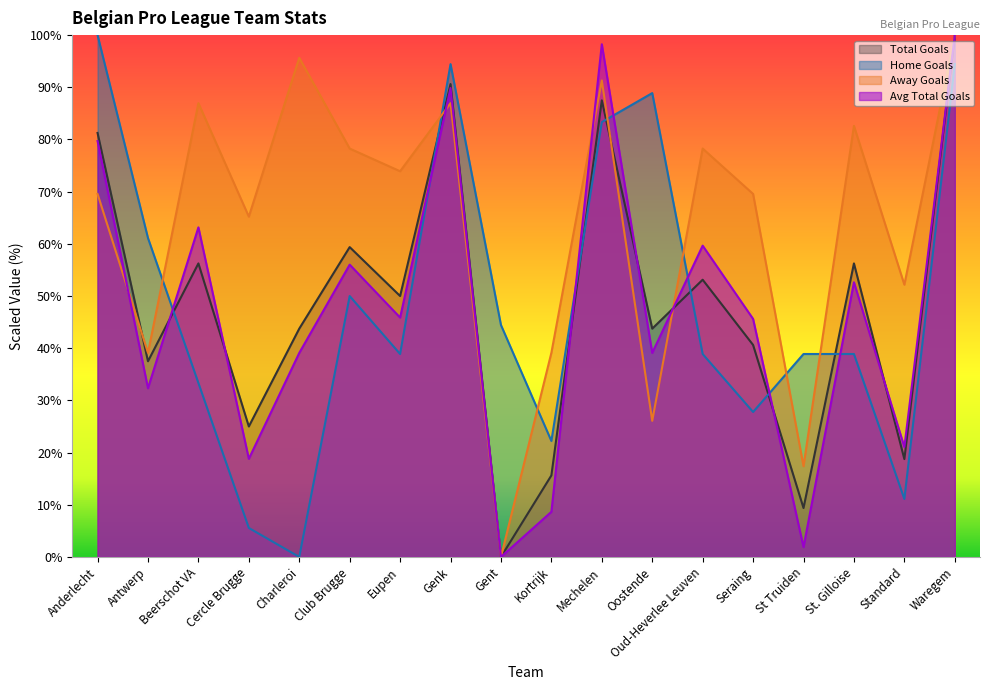

At which label does b1_hgtotals reach its minimum?

Charleroi